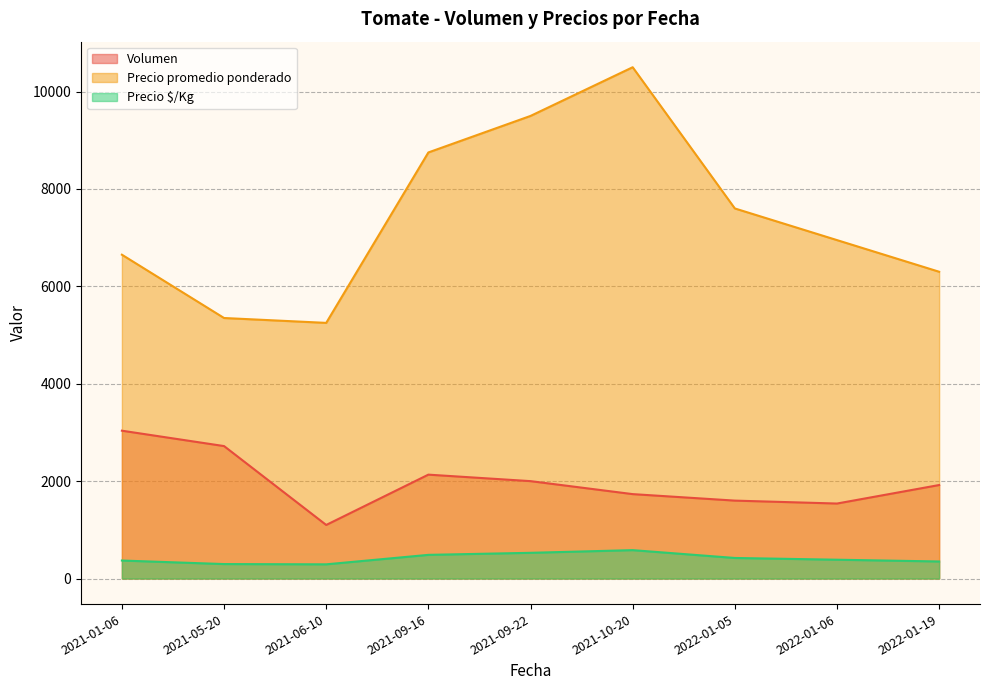

At which label does Precio promedio ponderado reach its peak?

2021-10-20